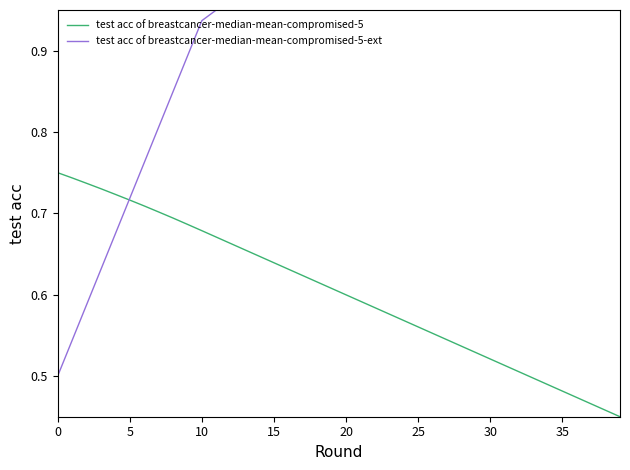

What is the difference between the maximum and minimum values in the test acc of breastcancer-median-mean-compromised-5 series?

0.3